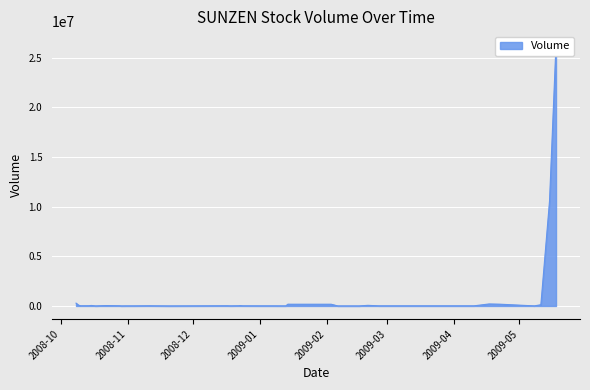

Reading left to right, extract all data points from this chart.

2008-10-08=283920	2008-10-09=98800	2008-10-10=14733	2008-10-14=19067	2008-10-15=49400	2008-10-17=867	2008-10-22=38133	2008-10-28=17333	2008-10-29=1733	2008-10-31=6240	2008-11-04=6933	2008-11-11=17333	2008-11-12=13867	2008-11-20=867	2008-12-17=17333	2008-12-18=8667	2008-12-19=8667	2008-12-22=17333	2008-12-23=34667	2008-12-24=12133	2008-12-31=8667	2009-01-02=8667	2009-01-05=8667	2009-01-06=8667	2009-01-13=4333	2009-01-14=177666	2009-01-15=173333	2009-02-03=173333	2009-02-06=1733	2009-02-13=1733	2009-02-16=1040	2009-02-20=60667	2009-02-25=9013	2009-04-10=8667	2009-04-17=199680	2009-04-22=176107	2009-05-08=5200	2009-05-11=122893	2009-05-15=10554950	2009-05-18=26344908